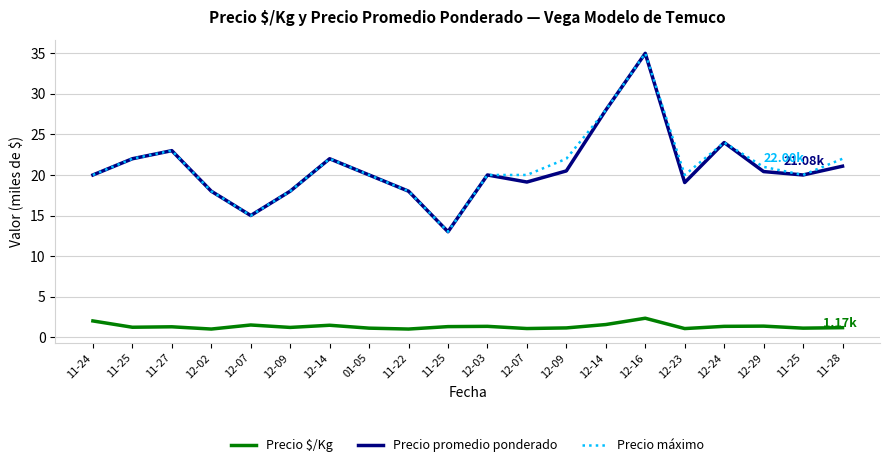

Which has a higher value, 12-03 or 12-07?

12-07